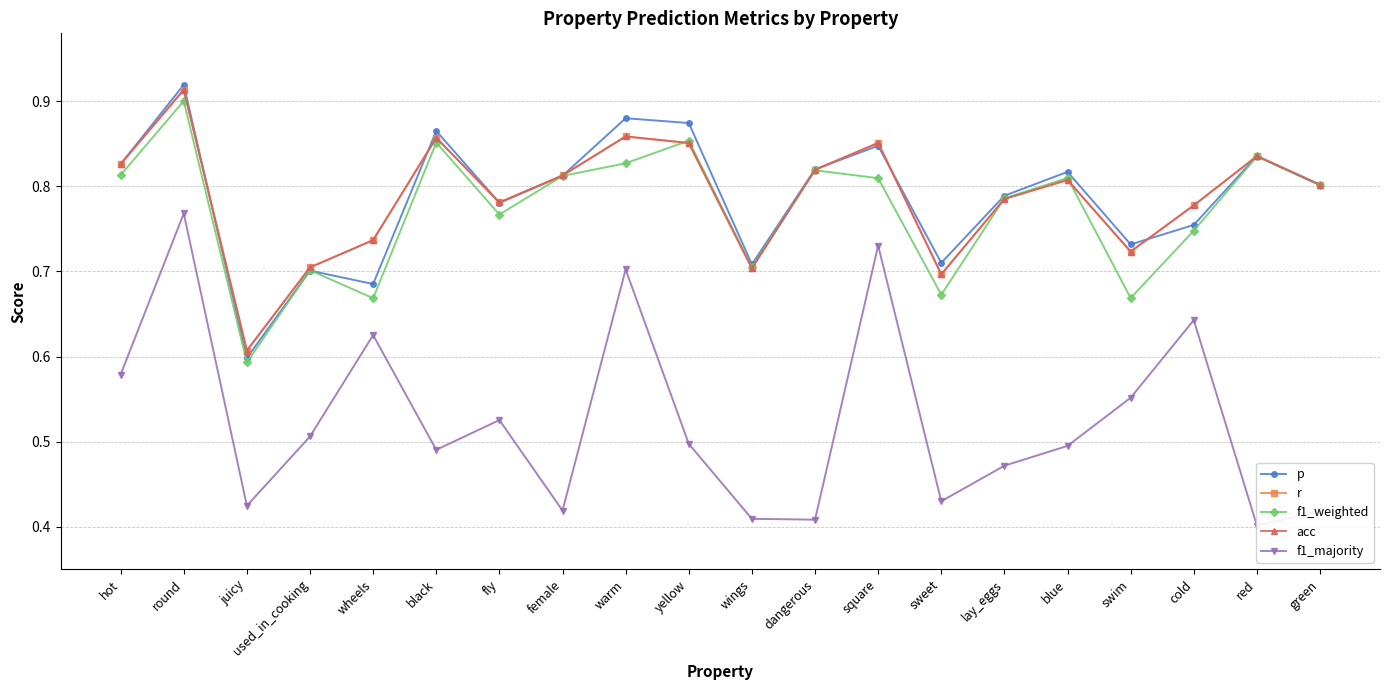

How many categories are shown in the chart?

20